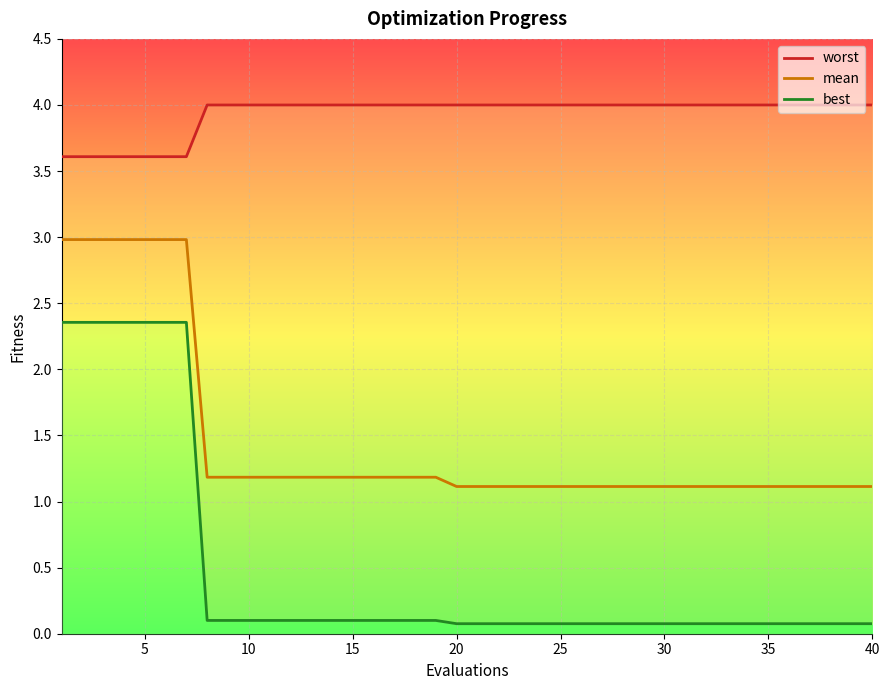

True or false: mean and worst cross at least once.

False